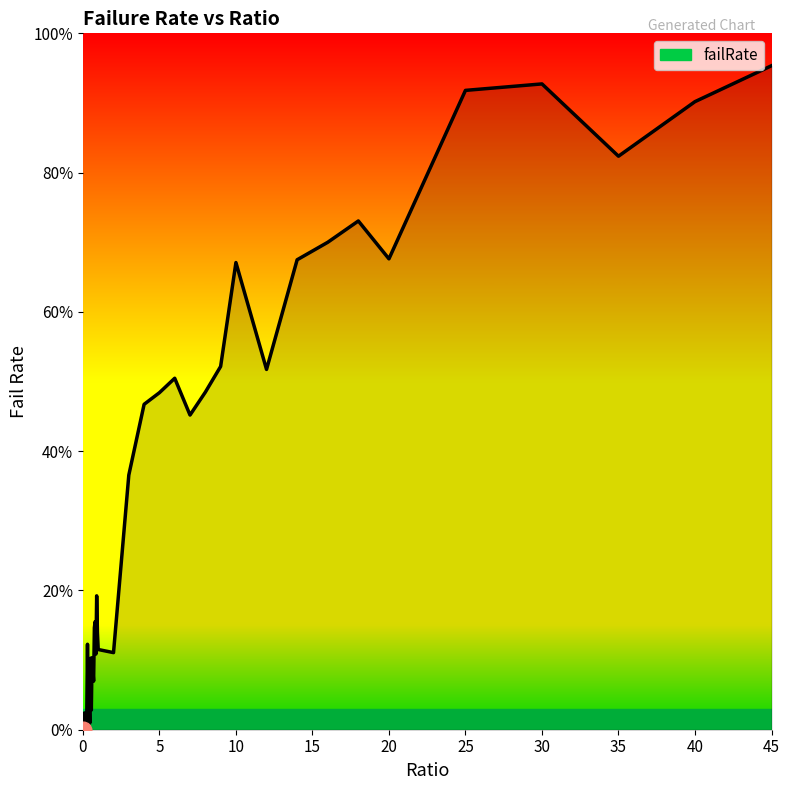

What is the maximum value shown in the chart?

95.3